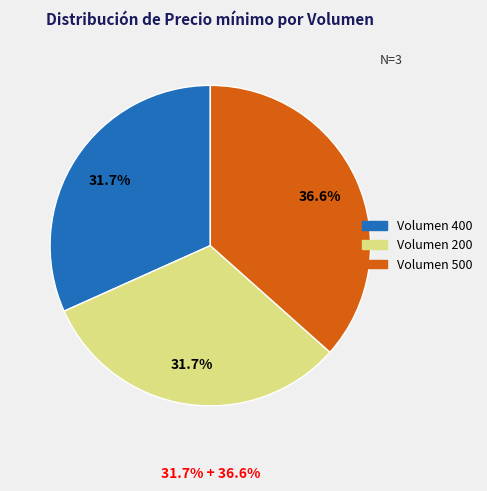

Count the number of slices in the pie.

3